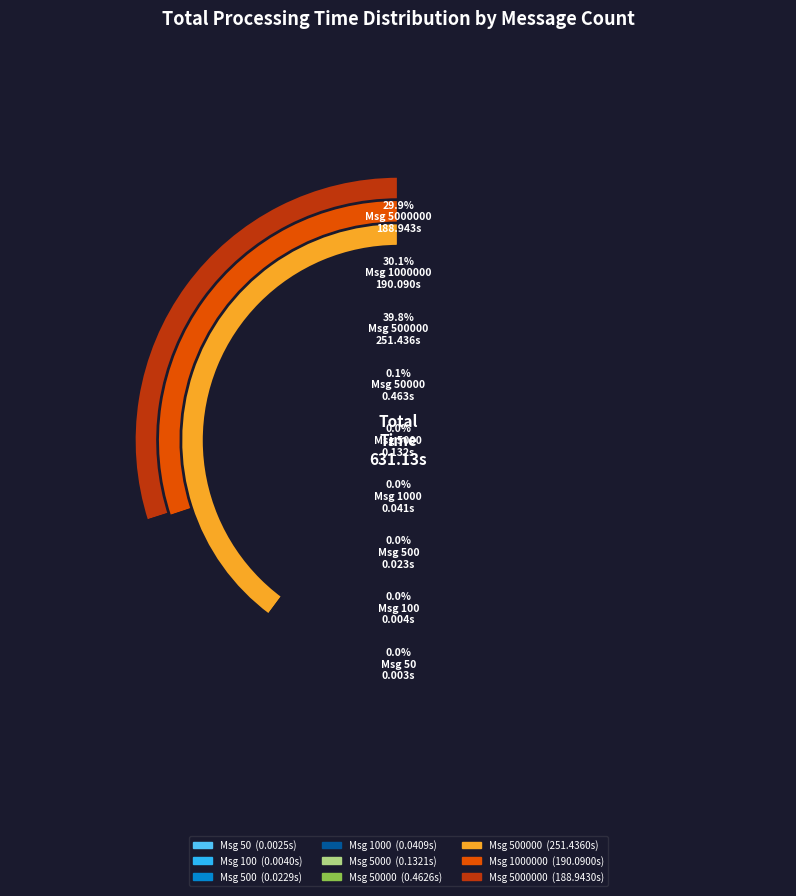

What is the smallest slice in the pie chart?

50